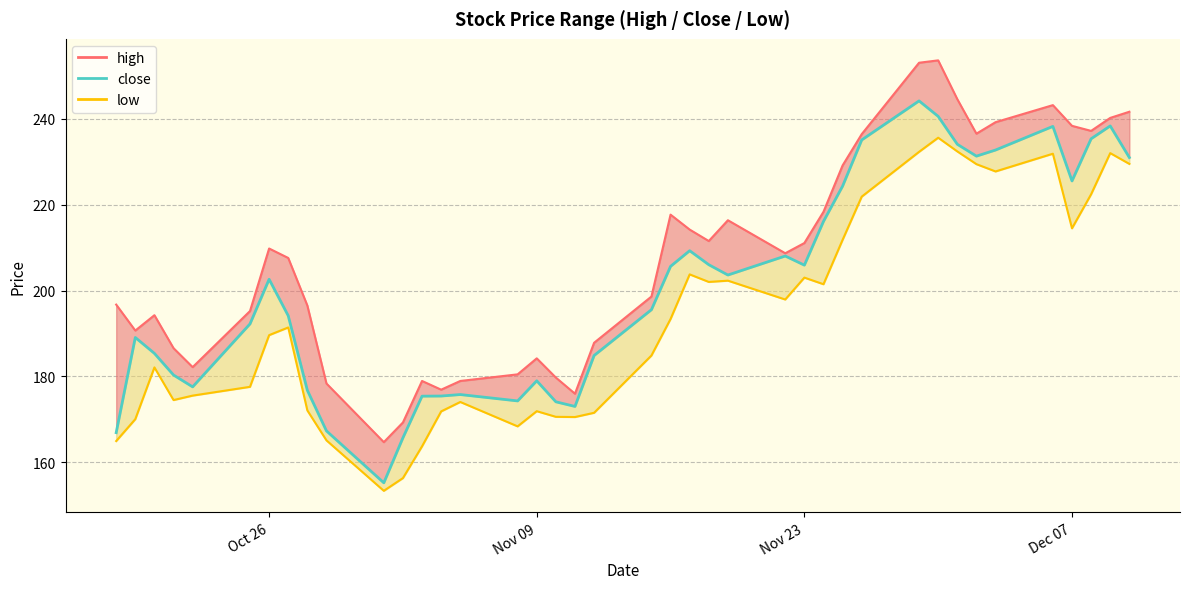

Rank the series by their average value, from highest to lowest.

high_line, close, low_line